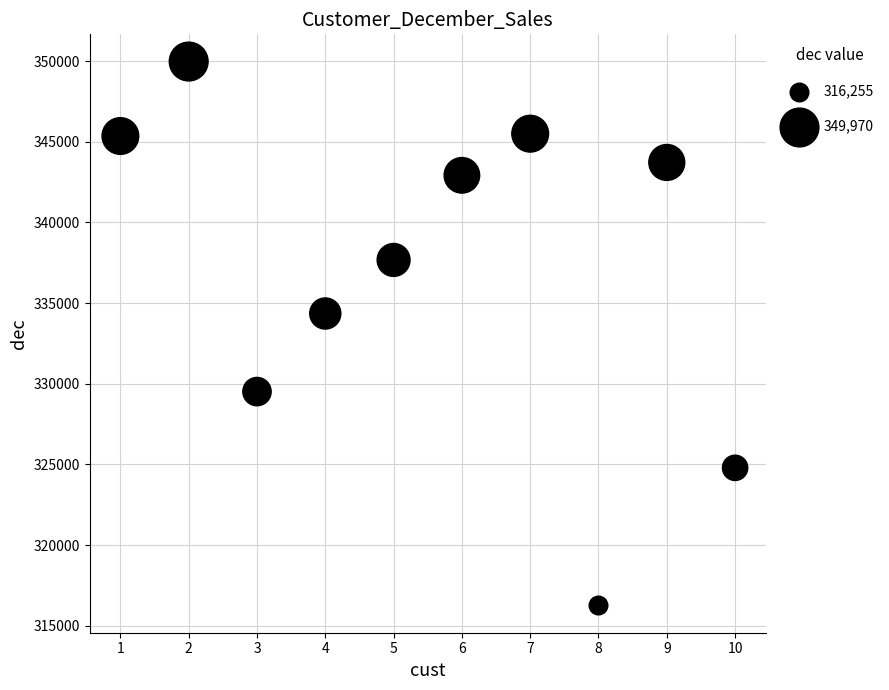

What is the range of X values (max minus min)?

9